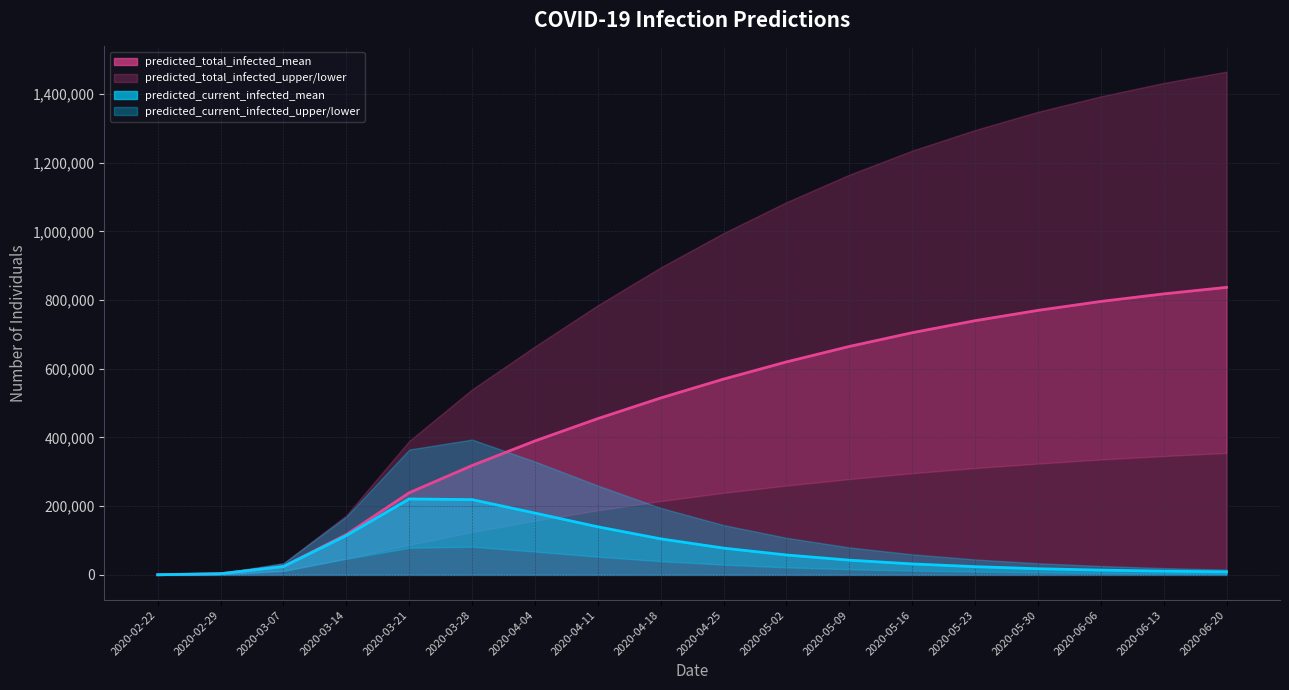

Which series has the largest total across all categories?

predicted_total_infected_upper